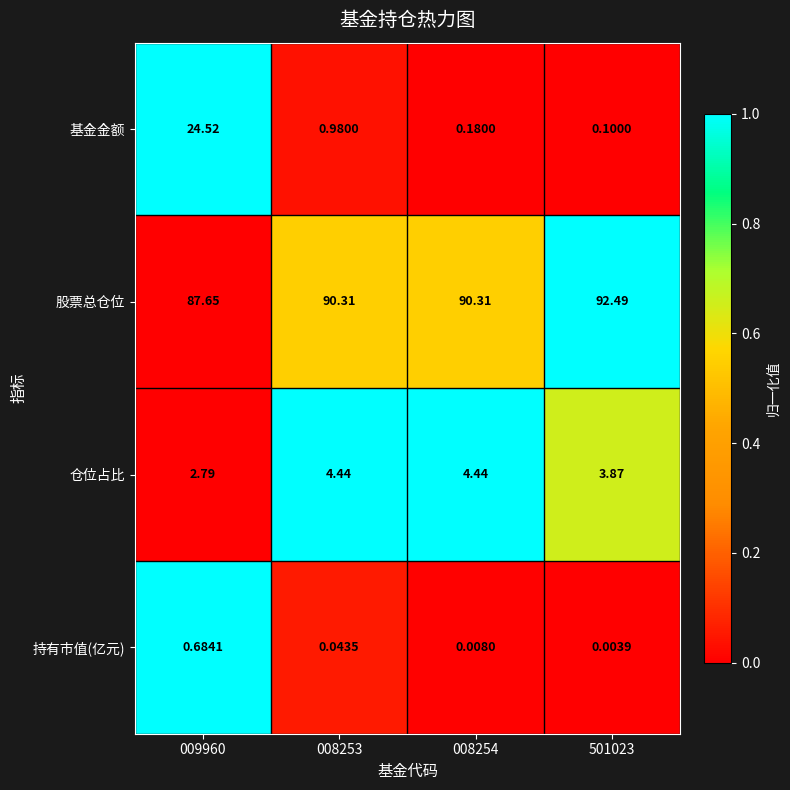

At 501023, list the series in order from largest to smallest.

股票总仓位, 仓位占比, 基金金额, 持有市值(亿元)